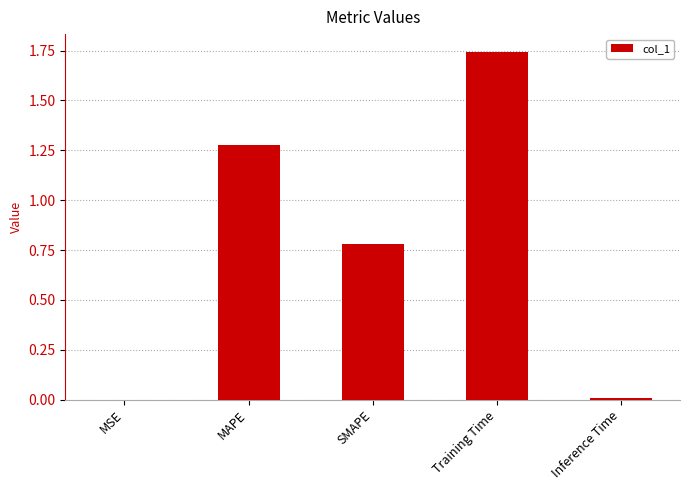

What is the sum of all values?

3.8